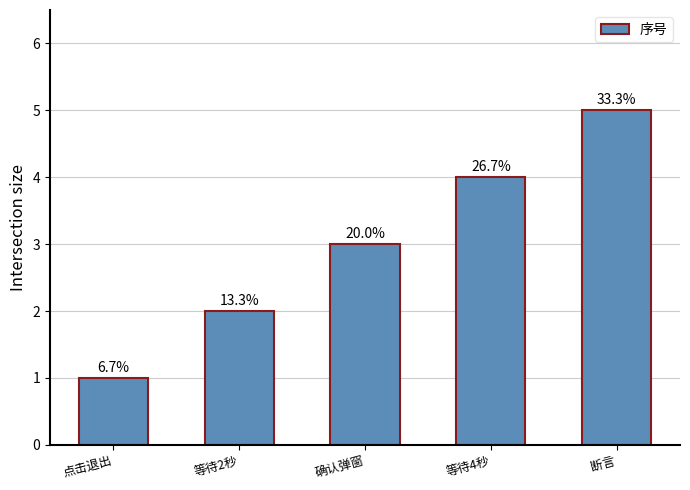

What is the change in value from 点击退出 to 等待4秒?

+3